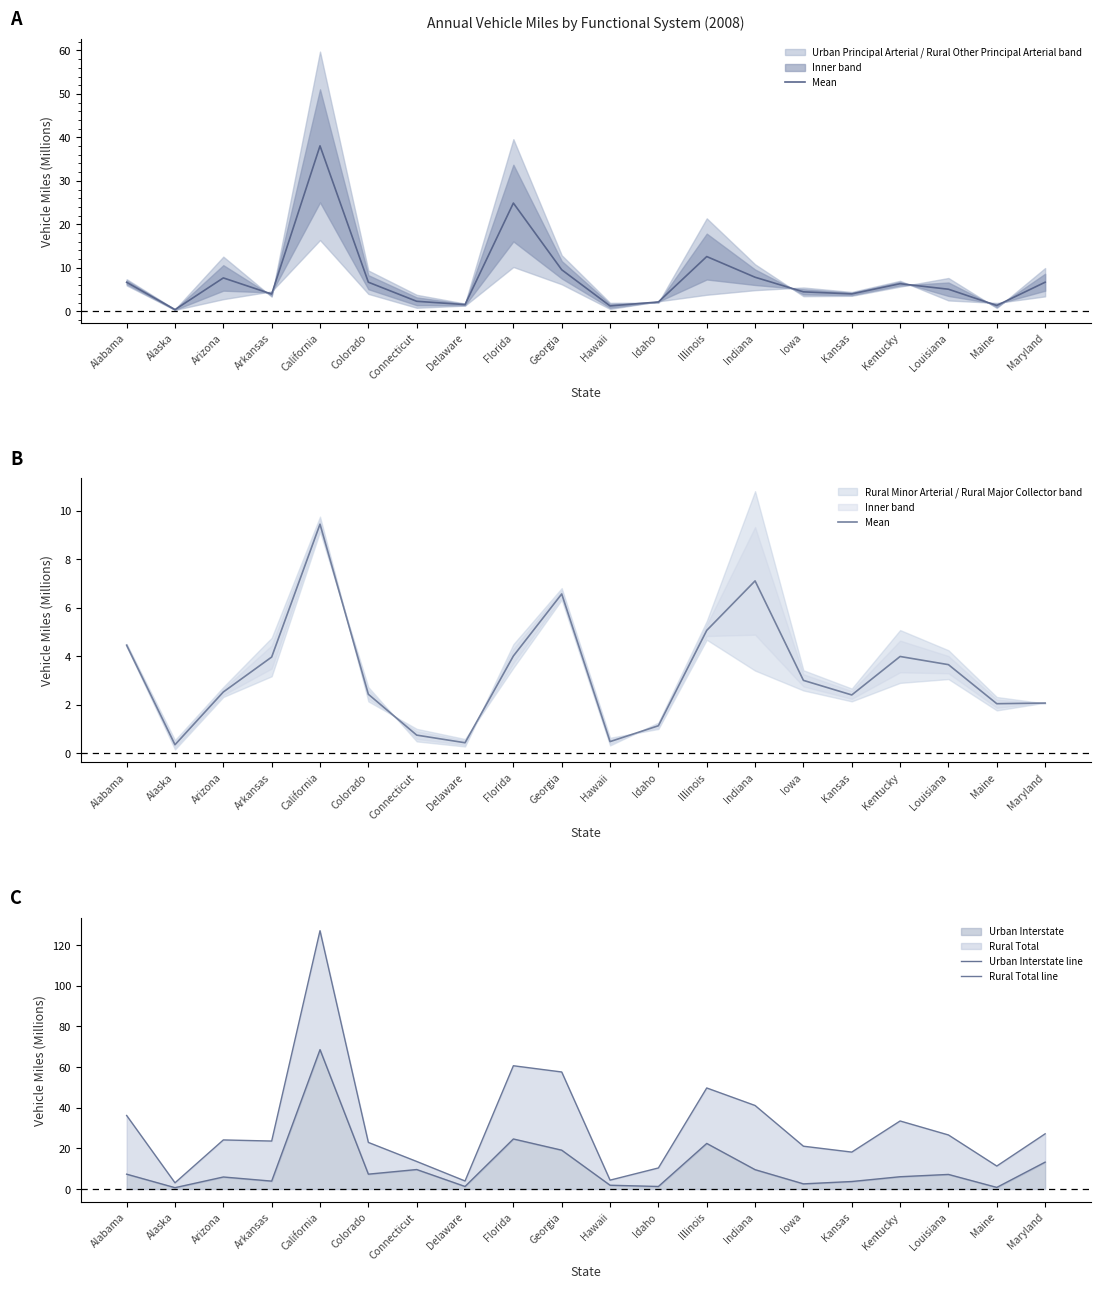

Between Florida and Kentucky, which series saw the biggest shift?

Rural Total line